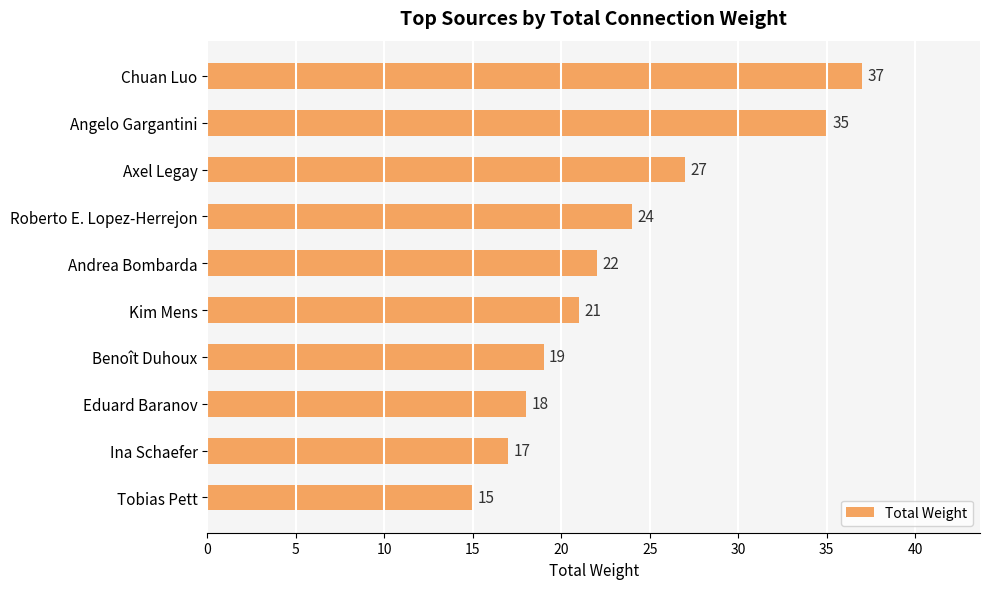

What is the change in value from Roberto E. Lopez-Herrejon to Eduard Baranov?

-6